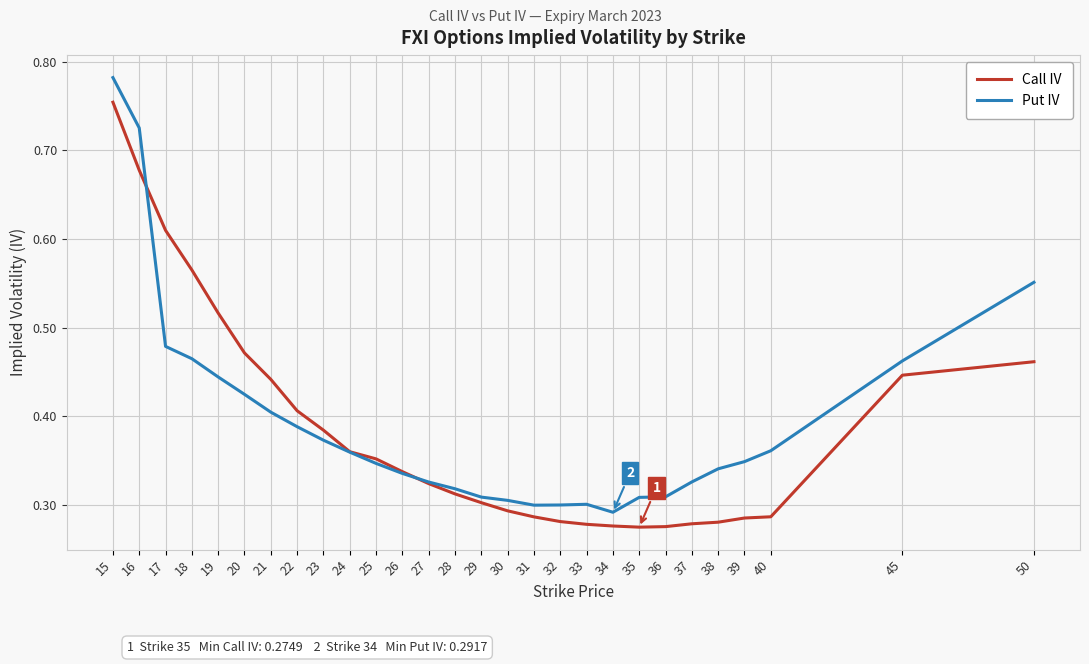

Rank the series at 34 from highest to lowest value.

Put IV, Call IV